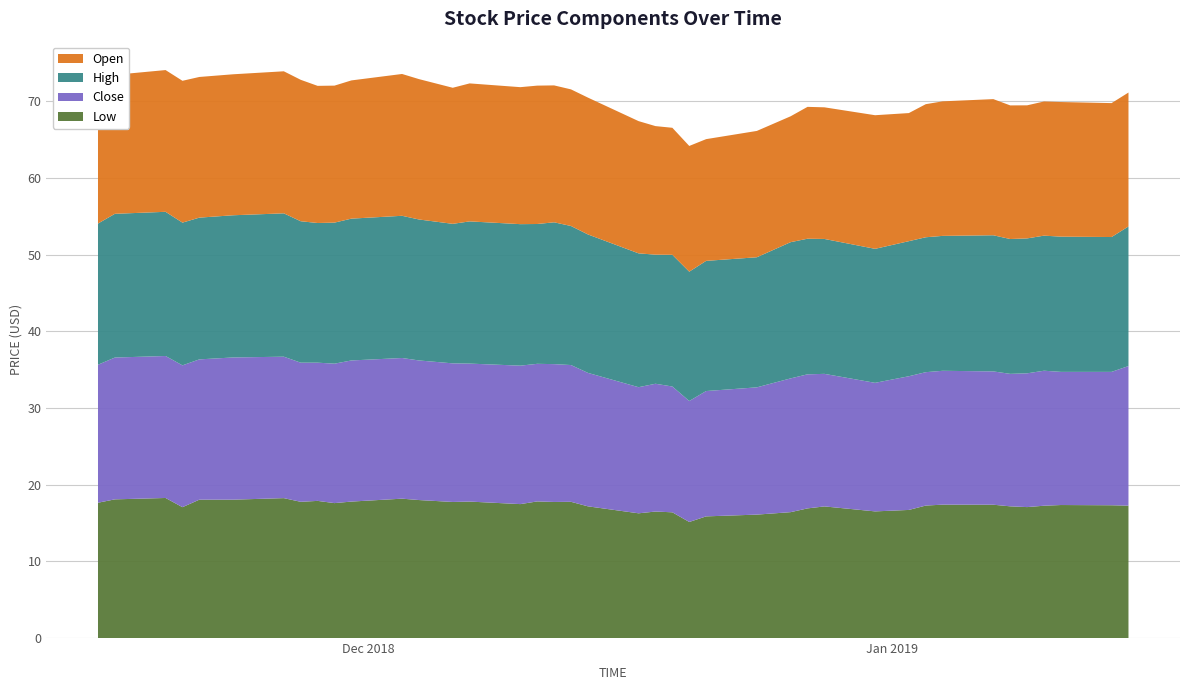

Reading right to left, list all the values displayed in this chart.

Low: 2019-01-15=17.3	2019-01-14=17.3	2019-01-11=17.4	2019-01-10=17.3	2019-01-09=17.1	2019-01-08=17.2	2019-01-07=17.4	2019-01-04=17.4	2019-01-03=17.3	2019-01-02=16.7	2018-12-31=16.5	2018-12-28=17.2	2018-12-27=16.9	2018-12-26=16.4	2018-12-24=16.1	2018-12-21=15.9	2018-12-20=15.1	2018-12-19=16.4	2018-12-18=16.5	2018-12-17=16.3	2018-12-14=17.2	2018-12-13=17.8	2018-12-12=17.8	2018-12-11=17.8	2018-12-10=17.5	2018-12-07=17.8	2018-12-06=17.8	2018-12-04=18.0	2018-12-03=18.2	2018-11-30=17.8	2018-11-29=17.6	2018-11-28=17.9	2018-11-27=17.8	2018-11-26=18.2	2018-11-23=18.0	2018-11-21=18.0	2018-11-20=17.1	2018-11-19=18.3	2018-11-16=18.1	2018-11-15=17.6
Close: 2019-01-15=18.2	2019-01-14=17.4	2019-01-11=17.4	2019-01-10=17.6	2019-01-09=17.5	2019-01-08=17.3	2019-01-07=17.4	2019-01-04=17.5	2019-01-03=17.4	2019-01-02=17.4	2018-12-31=16.8	2018-12-28=17.3	2018-12-27=17.5	2018-12-26=17.5	2018-12-24=16.6	2018-12-21=16.4	2018-12-20=15.8	2018-12-19=16.4	2018-12-18=16.7	2018-12-17=16.5	2018-12-14=17.4	2018-12-13=17.8	2018-12-12=18.0	2018-12-11=18.0	2018-12-10=18.1	2018-12-07=18.0	2018-12-06=18.1	2018-12-04=18.2	2018-12-03=18.4	2018-11-30=18.4	2018-11-29=18.2	2018-11-28=18.0	2018-11-27=18.2	2018-11-26=18.5	2018-11-23=18.5	2018-11-21=18.3	2018-11-20=18.5	2018-11-19=18.5	2018-11-16=18.5	2018-11-15=18.0
High: 2019-01-15=18.2	2019-01-14=17.6	2019-01-11=17.6	2019-01-10=17.6	2019-01-09=17.6	2019-01-08=17.6	2019-01-07=17.8	2019-01-04=17.6	2019-01-03=17.6	2019-01-02=17.6	2018-12-31=17.5	2018-12-28=17.6	2018-12-27=17.7	2018-12-26=17.8	2018-12-24=17.0	2018-12-21=17.0	2018-12-20=16.9	2018-12-19=17.2	2018-12-18=16.8	2018-12-17=17.5	2018-12-14=18.1	2018-12-13=18.1	2018-12-12=18.5	2018-12-11=18.2	2018-12-10=18.5	2018-12-07=18.5	2018-12-06=18.2	2018-12-04=18.4	2018-12-03=18.5	2018-11-30=18.5	2018-11-29=18.4	2018-11-28=18.2	2018-11-27=18.5	2018-11-26=18.7	2018-11-23=18.5	2018-11-21=18.5	2018-11-20=18.6	2018-11-19=18.8	2018-11-16=18.8	2018-11-15=18.4
Open: 2019-01-15=17.5	2019-01-14=17.5	2019-01-11=17.6	2019-01-10=17.5	2019-01-09=17.4	2019-01-08=17.4	2019-01-07=17.8	2019-01-04=17.5	2019-01-03=17.4	2019-01-02=16.7	2018-12-31=17.4	2018-12-28=17.2	2018-12-27=17.2	2018-12-26=16.4	2018-12-24=16.5	2018-12-21=15.9	2018-12-20=16.4	2018-12-19=16.6	2018-12-18=16.8	2018-12-17=17.2	2018-12-14=17.9	2018-12-13=17.8	2018-12-12=17.9	2018-12-11=18.0	2018-12-10=17.9	2018-12-07=18.0	2018-12-06=17.8	2018-12-04=18.3	2018-12-03=18.5	2018-11-30=18.0	2018-11-29=17.9	2018-11-28=17.9	2018-11-27=18.5	2018-11-26=18.5	2018-11-23=18.4	2018-11-21=18.4	2018-11-20=18.5	2018-11-19=18.5	2018-11-16=18.1	2018-11-15=18.0